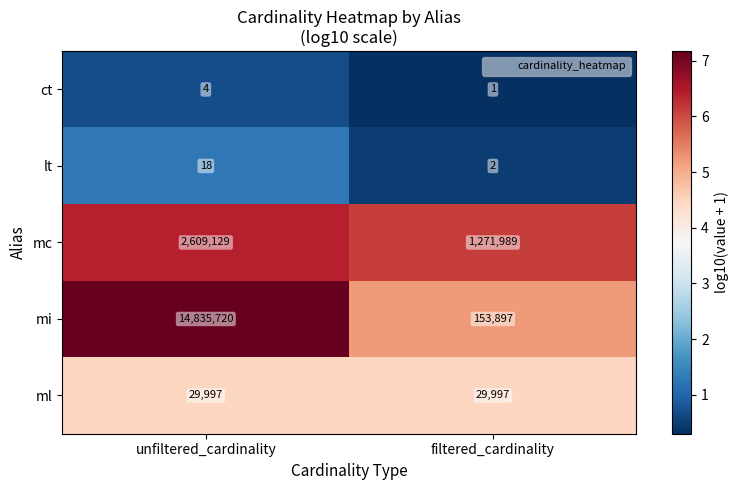

What is the sum of the ct values at filtered_cardinality and unfiltered_cardinality?

5